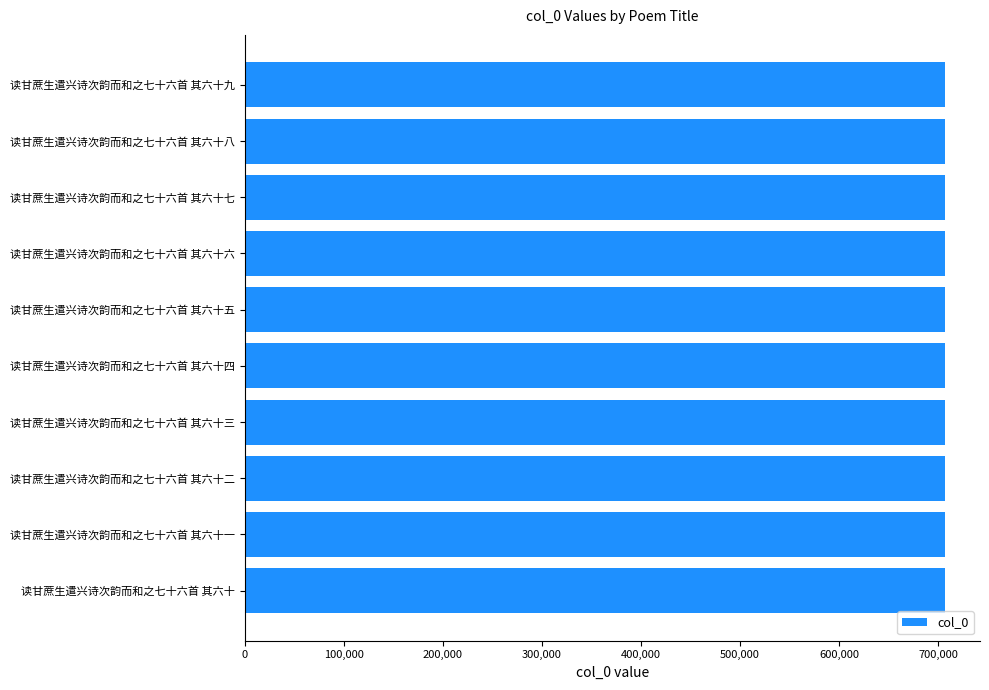

What is the approximate value at 读甘蔗生遣兴诗次韵而和之七十六首 其六十二?

706885